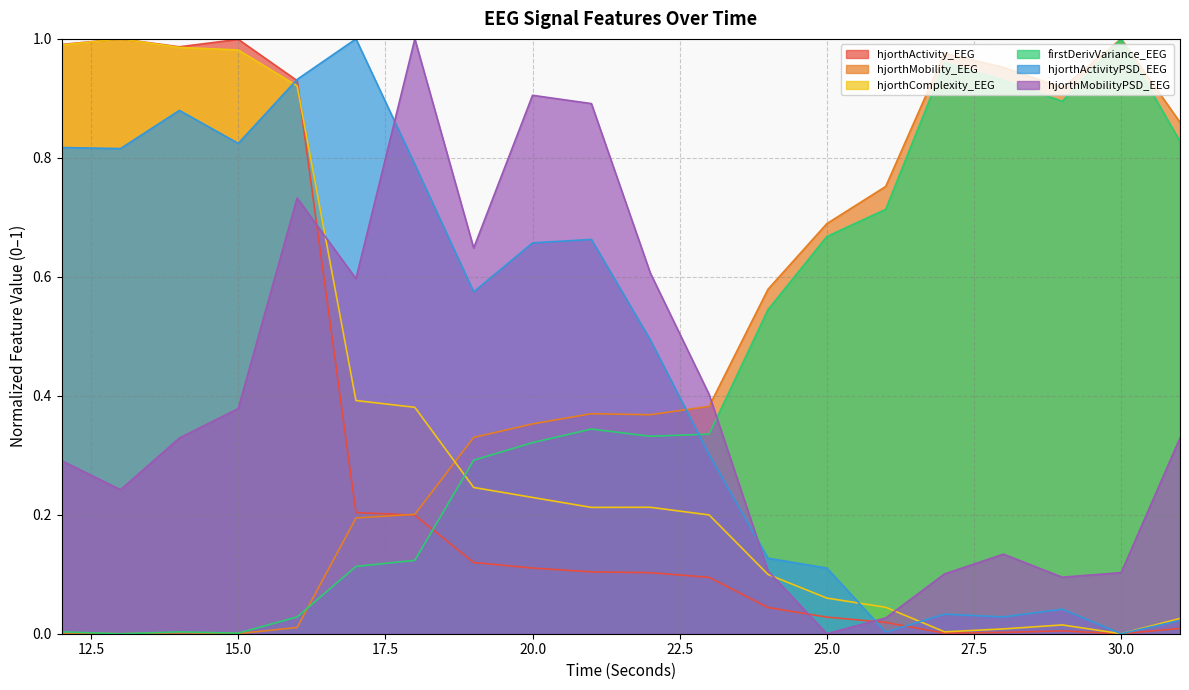

At which label is hjorthMobility_EEG closest to 0?

13